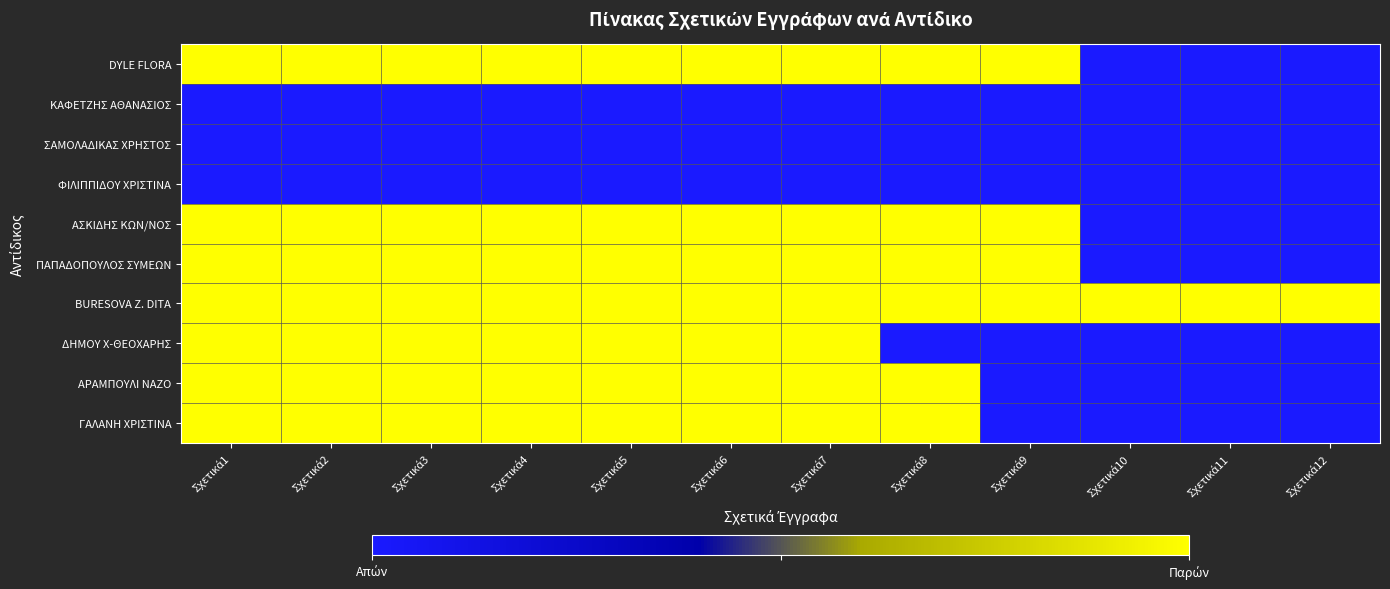

What is the spread (max minus min) of values at Σχετικά11?

1